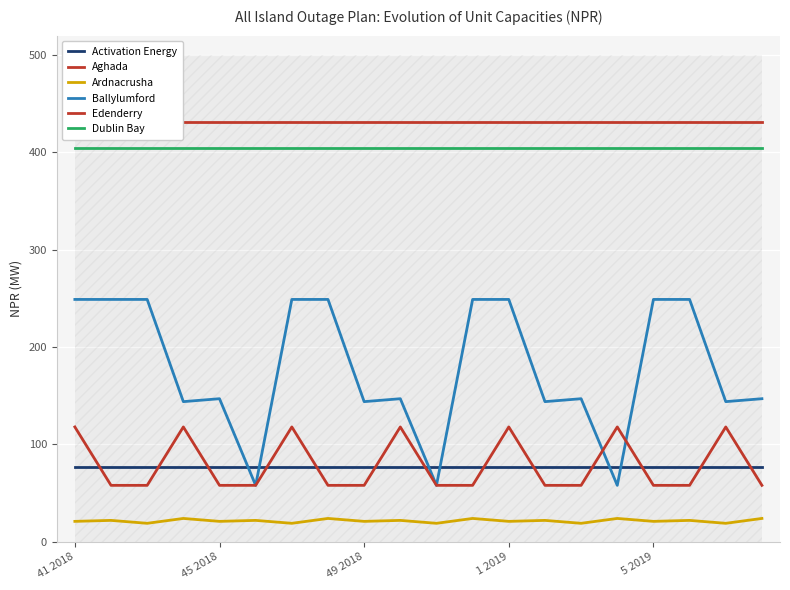

At how many categories does at least one series exceed 79?

20